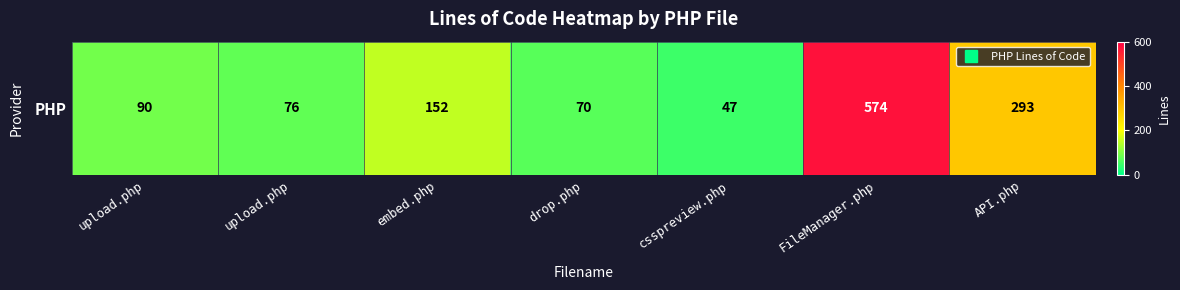

Reading left to right, extract all data points from this chart.

90	76	152	70	47	574	293